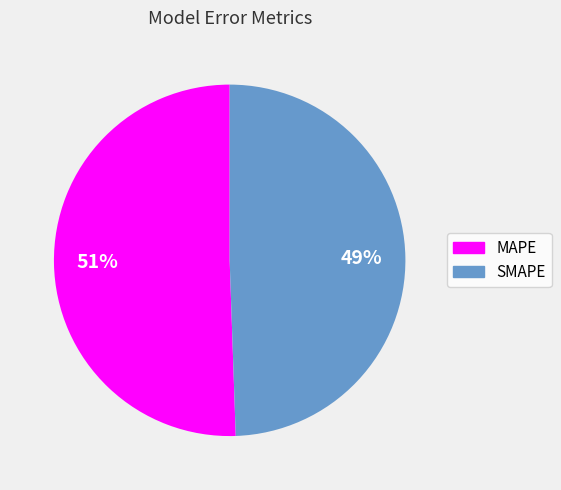

Which category has the smallest portion of the pie?

SMAPE